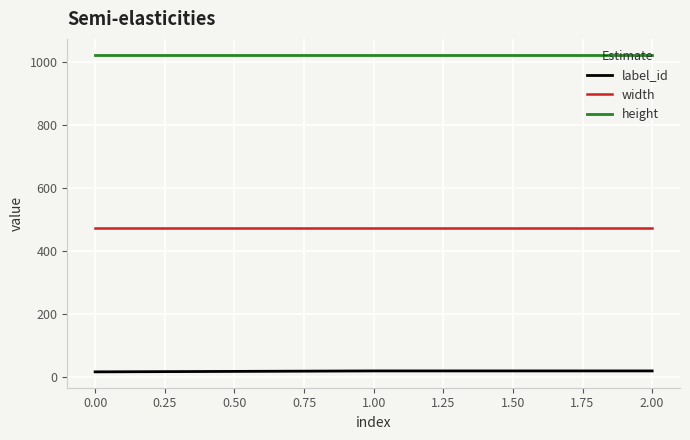

Does the chart have visible grid lines?

Yes